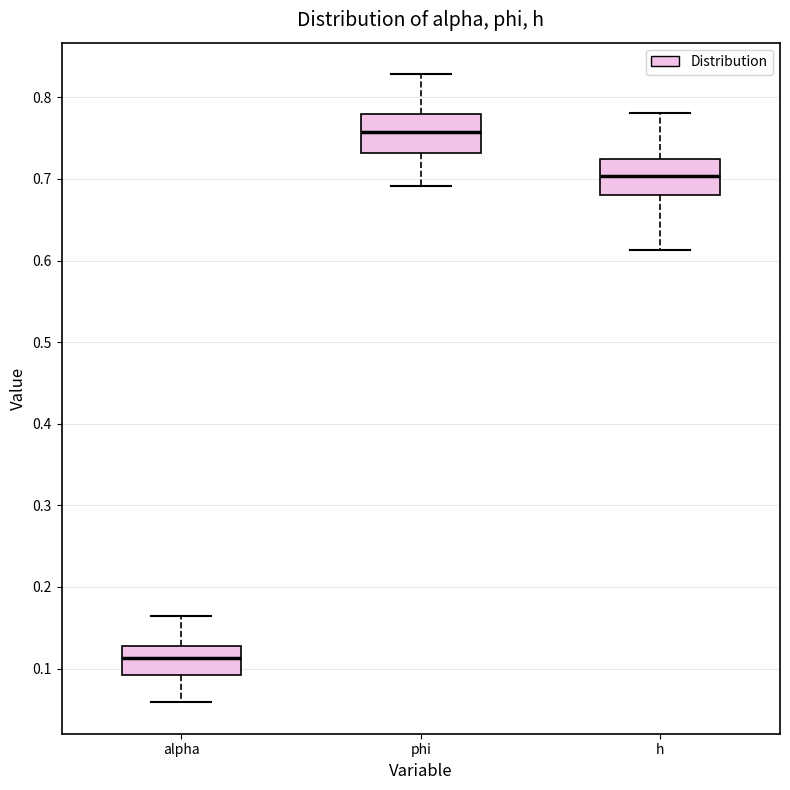

Reading left to right, transcribe this box plot: for each box, give where its median line is, the range the box spans, and where its two whiskers end, as read against the y-axis. The values are not printed on the chart, so give them approximately, as read against the axis.

alpha: median 0.11, box 0.09 to 0.13, whiskers 0.06 to 0.16
phi: median 0.76, box 0.73 to 0.78, whiskers 0.69 to 0.83
h: median 0.70, box 0.68 to 0.72, whiskers 0.61 to 0.78